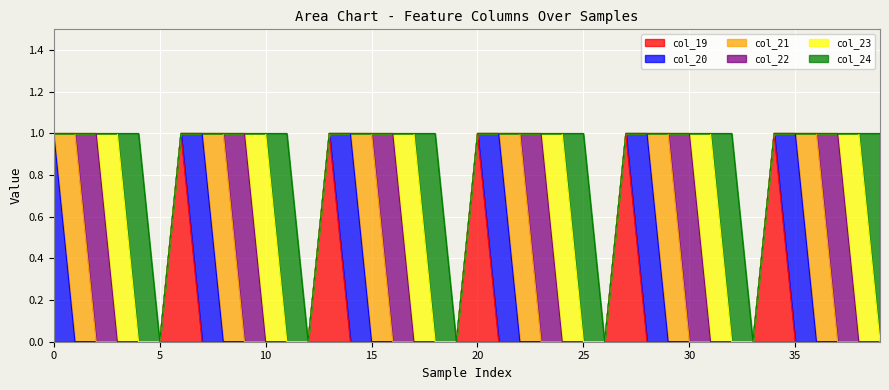

What are all the series names shown in the legend?

col_19, col_20, col_21, col_22, col_23, col_24